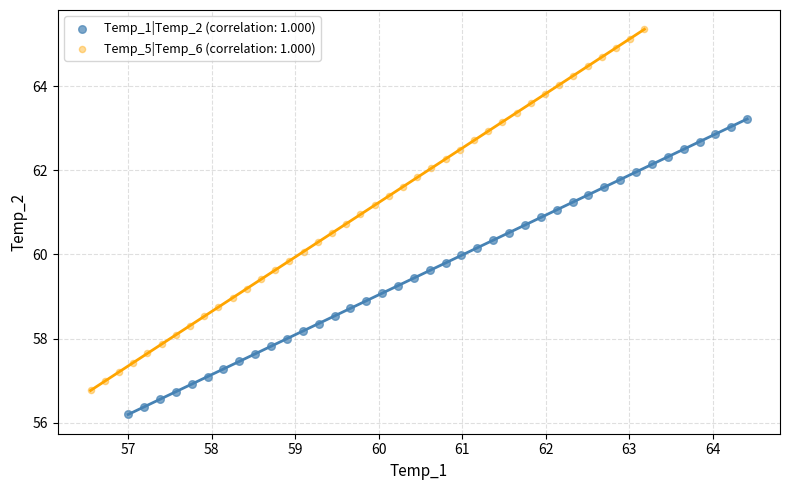

Which series has the largest Y range (max minus min)?

Temp_5|Temp_6 (correlation: 1.000)